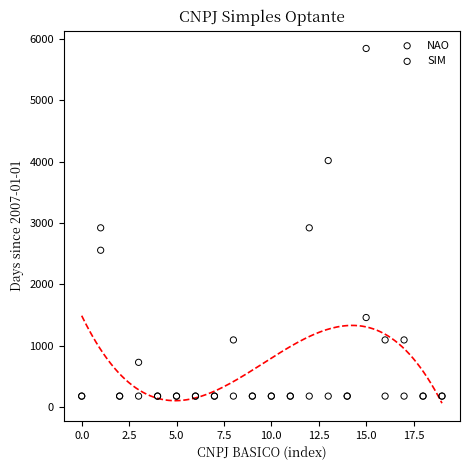

What are all the series names shown in the legend?

NAO, SIM